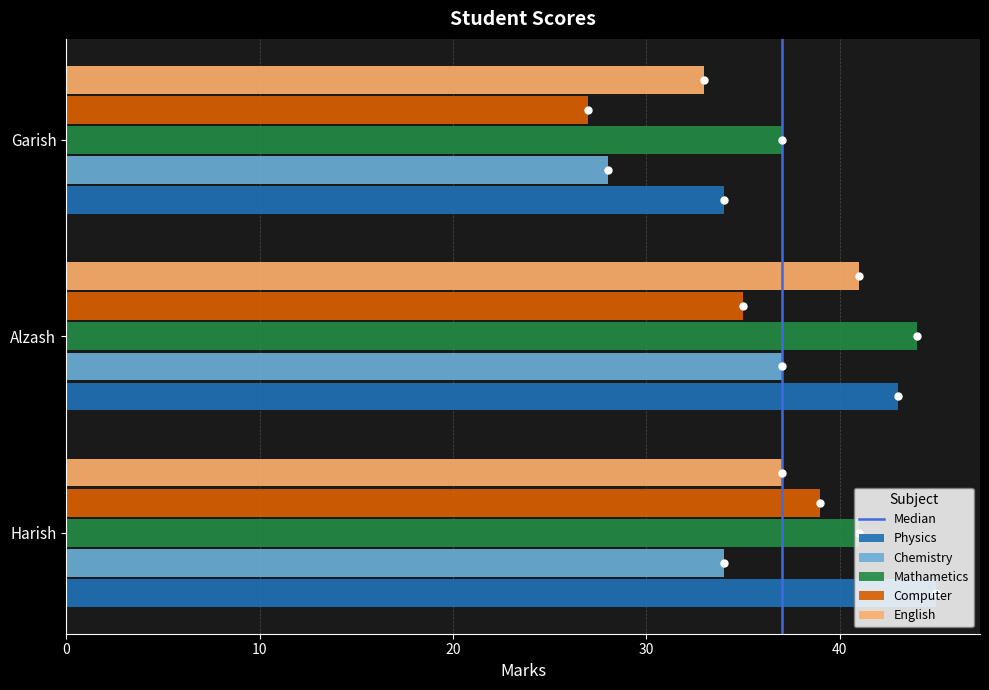

What is the total value across all series at Harish?

196